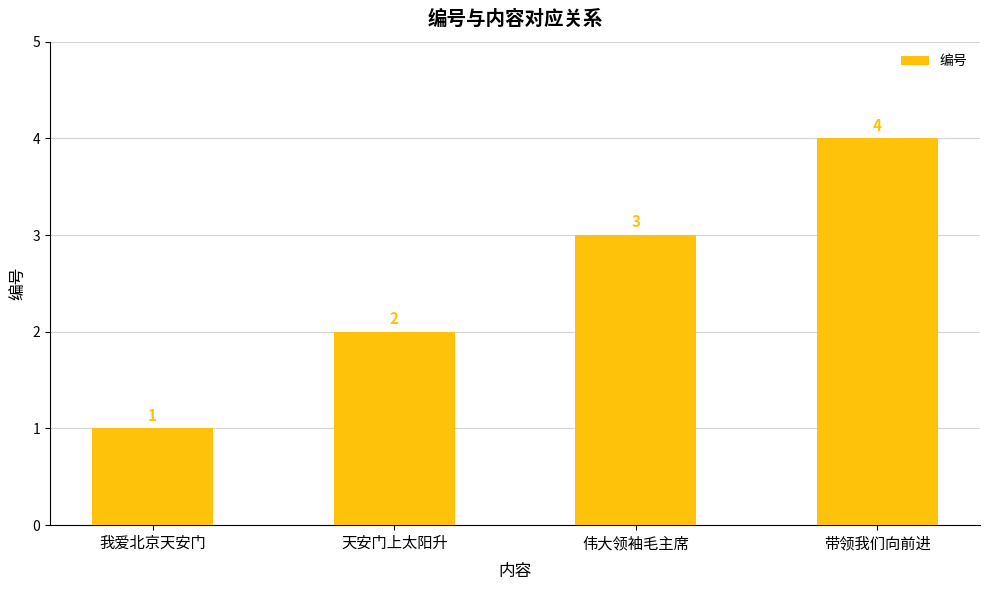

What is the change in value from 天安门上太阳升 to 伟大领袖毛主席?

+1